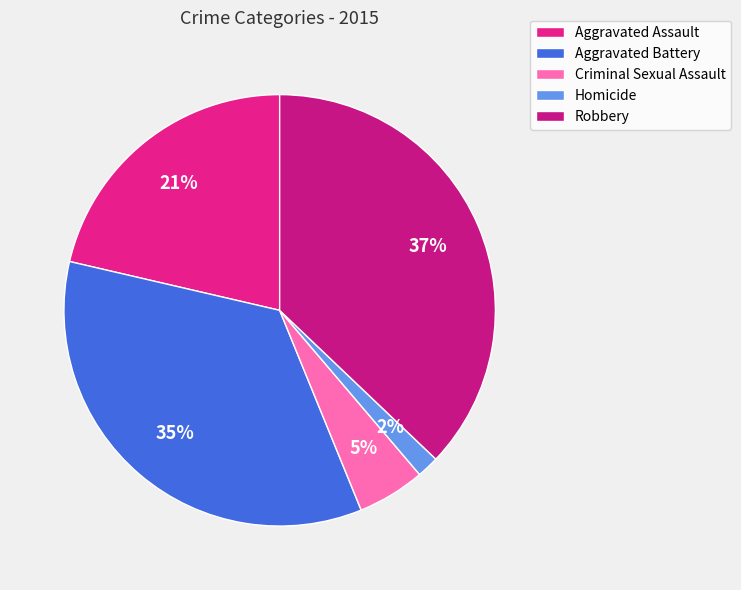

Which slice is the smallest?

Homicide